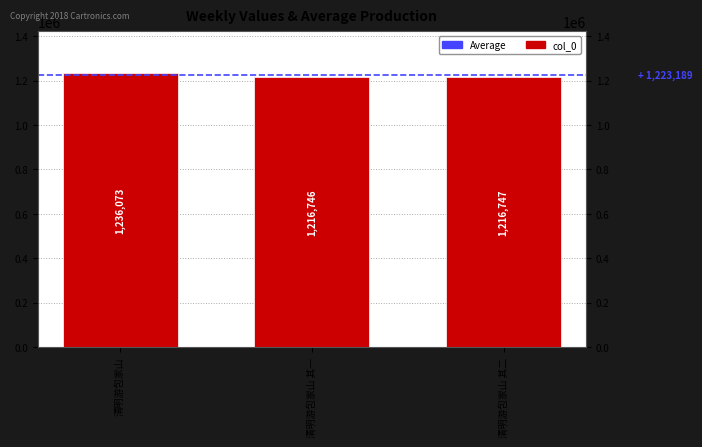

What is the label of the 2nd bar from the right?

清明游包家山 其一